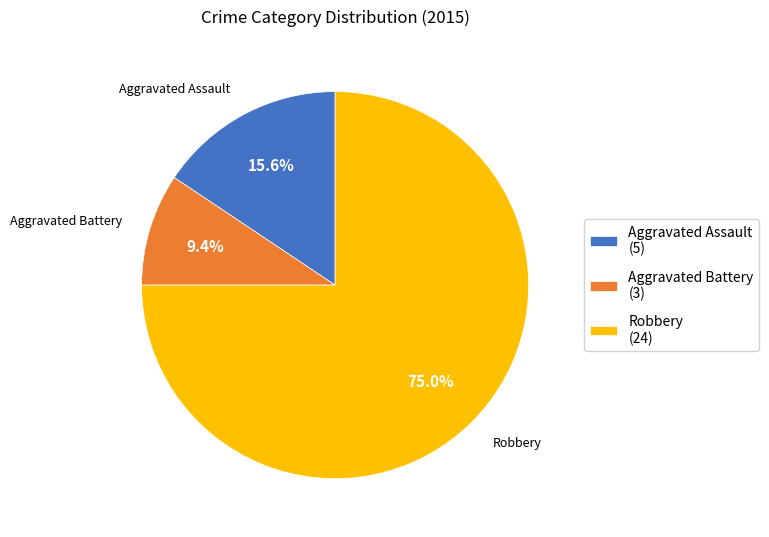

True or false: Aggravated Battery accounts for 1% of the total.

False